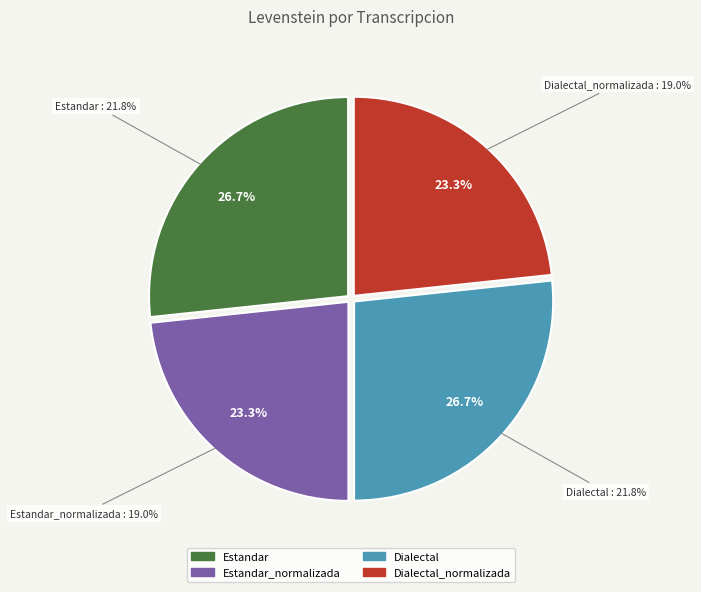

To the nearest percent, what is the difference between the largest and smallest slice percentages?

3%